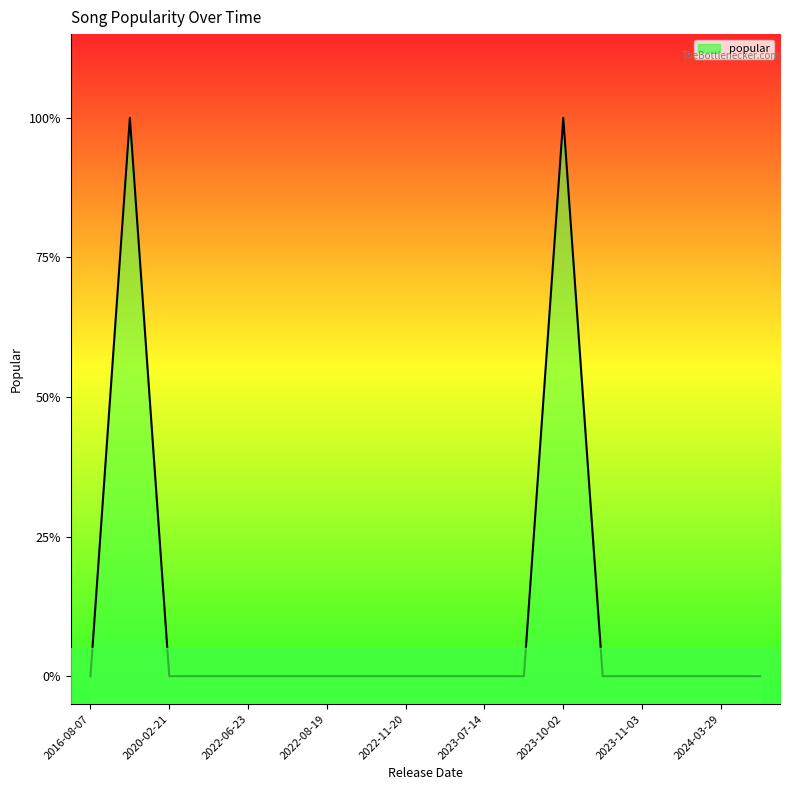

True or false: the data shows 1 at 2024-03-29.

False